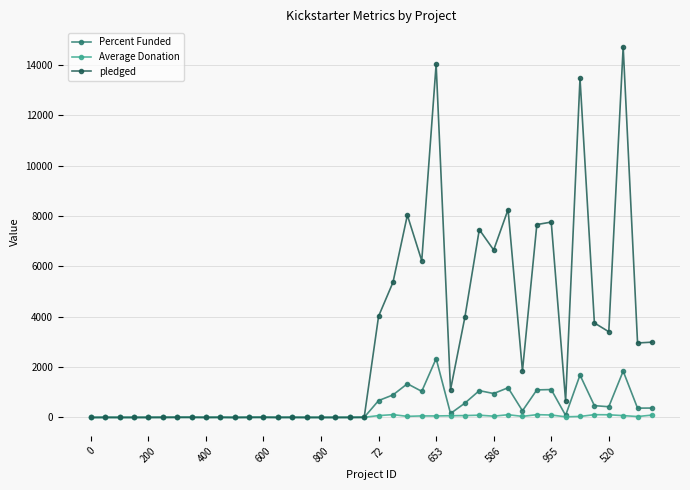

What is the value of the Percent Funded point at the 25th from the left?

2338.8